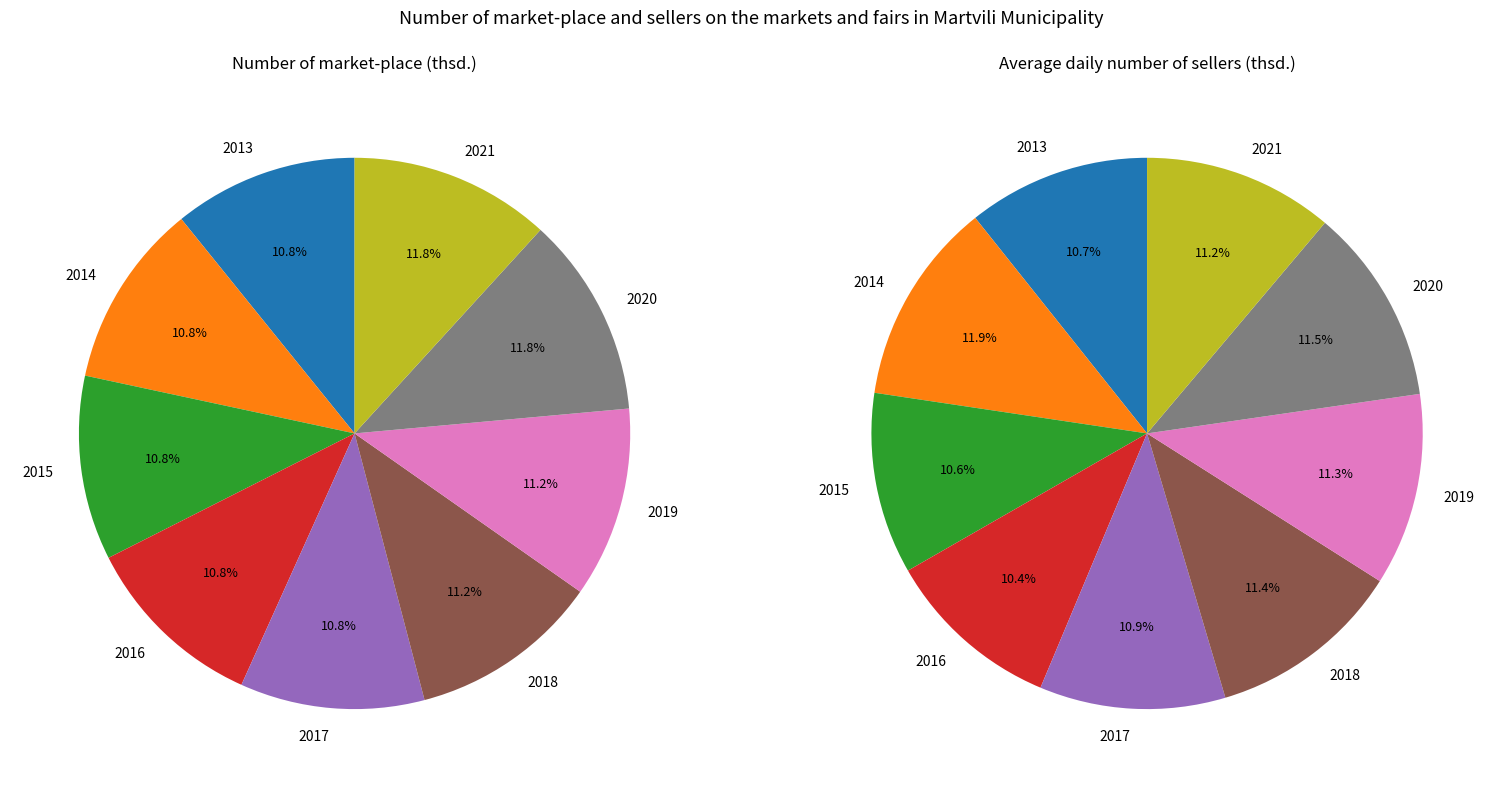

To the nearest percent, what percentage of the pie is 2014?

11%